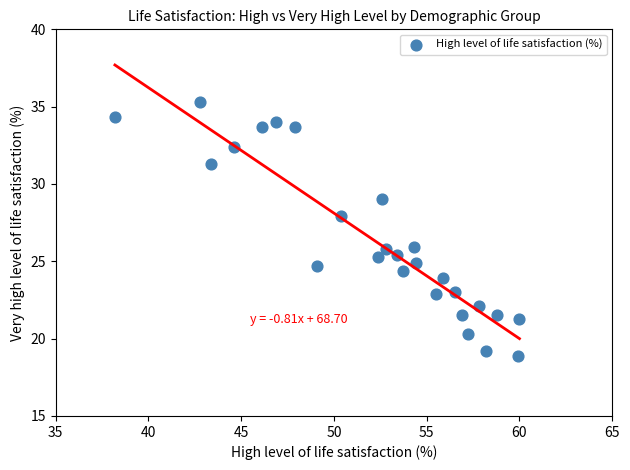

What is the range of Y values (max minus min)?

16.4